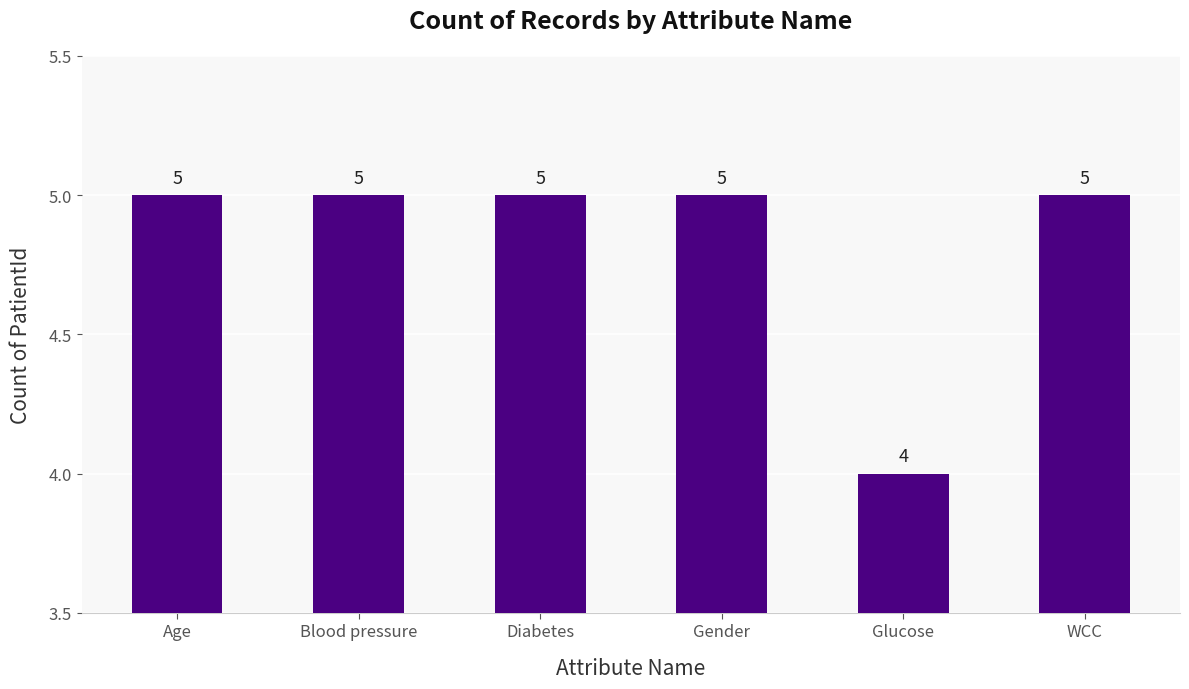

What is the average value?

5